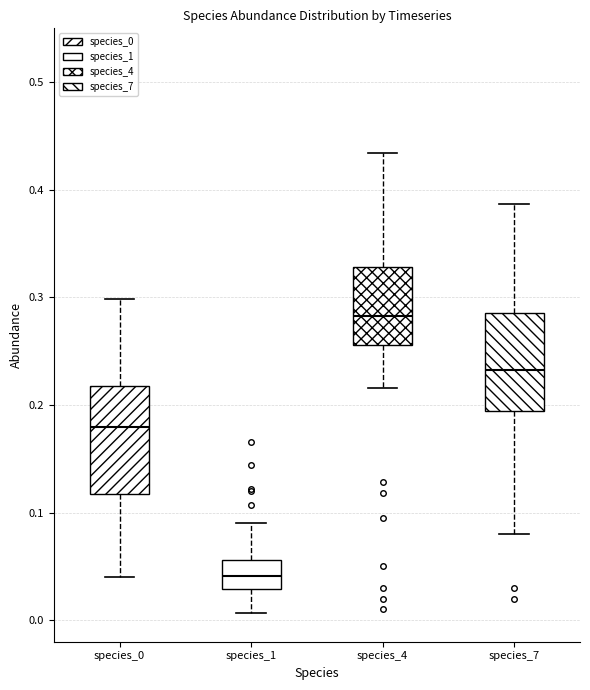

Reading left to right, transcribe this box plot: for each box, give where its median line is, the range the box spans, and where its two whiskers end, as read against the y-axis. The values are not printed on the chart, so give them approximately, as read against the axis.

species_0: median 0.18, box 0.12 to 0.22, whiskers 0.04 to 0.30
species_1: median 0.04, box 0.03 to 0.06, whiskers 0.01 to 0.09
species_4: median 0.28, box 0.26 to 0.33, whiskers 0.22 to 0.43
species_7: median 0.23, box 0.19 to 0.29, whiskers 0.08 to 0.39